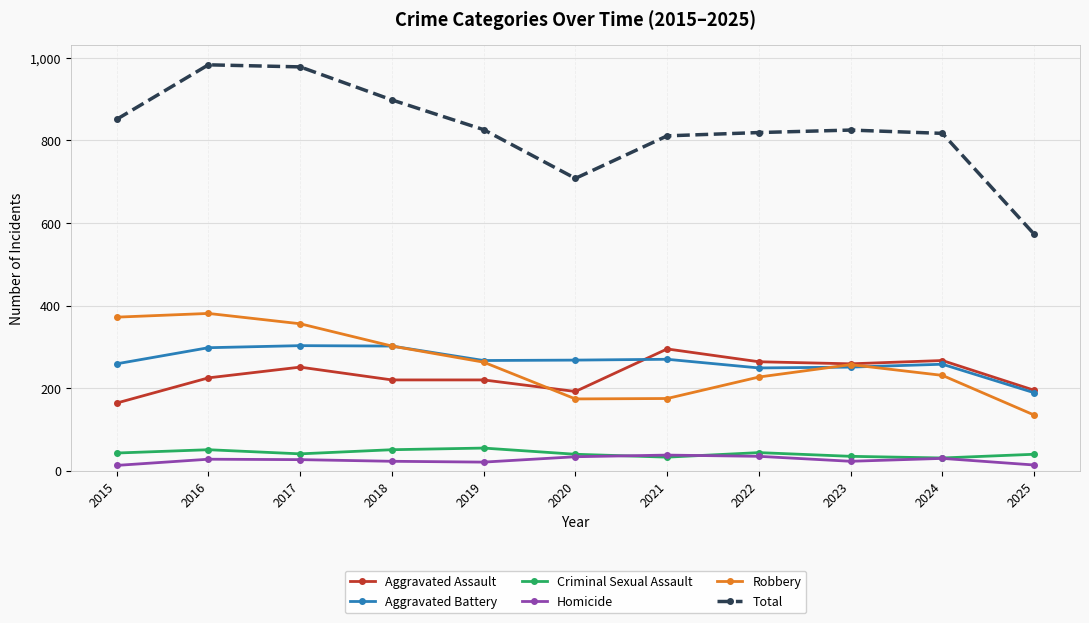

True or false: Aggravated Battery has more than 1 interior local peaks.

True